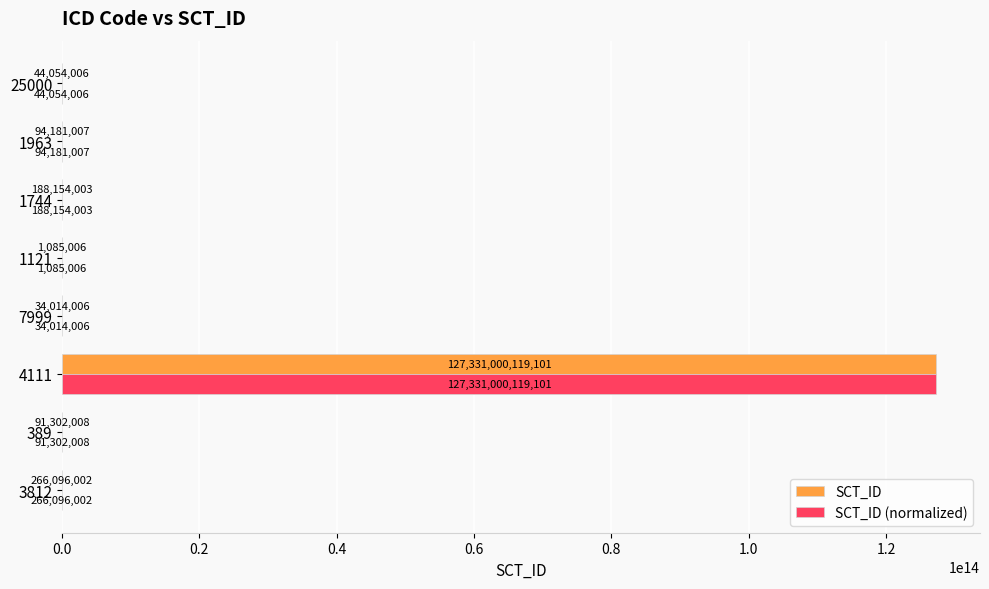

At which category is the sum across all series the highest?

4111